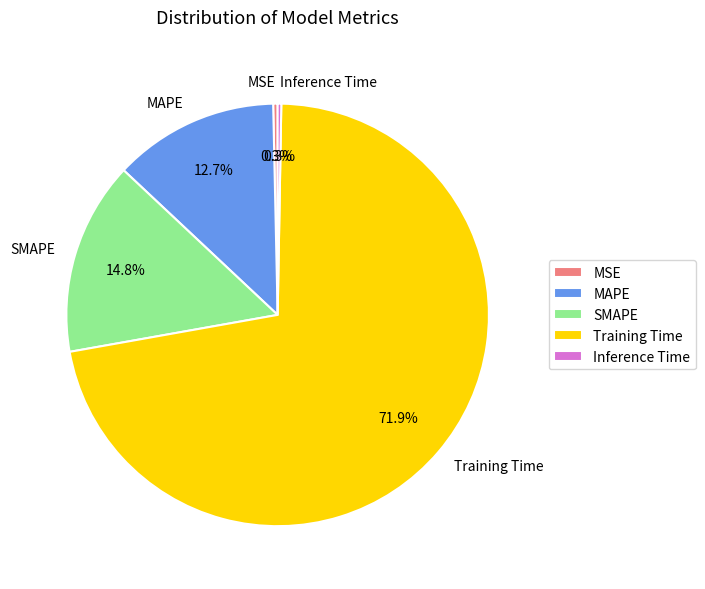

To the nearest percent, what percentage of the pie is MAPE?

13%